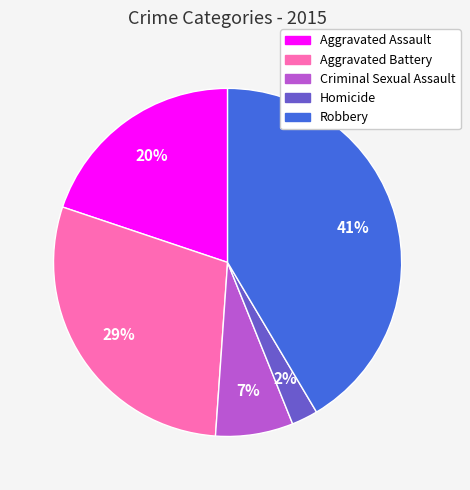

How many segments does this pie chart have?

5